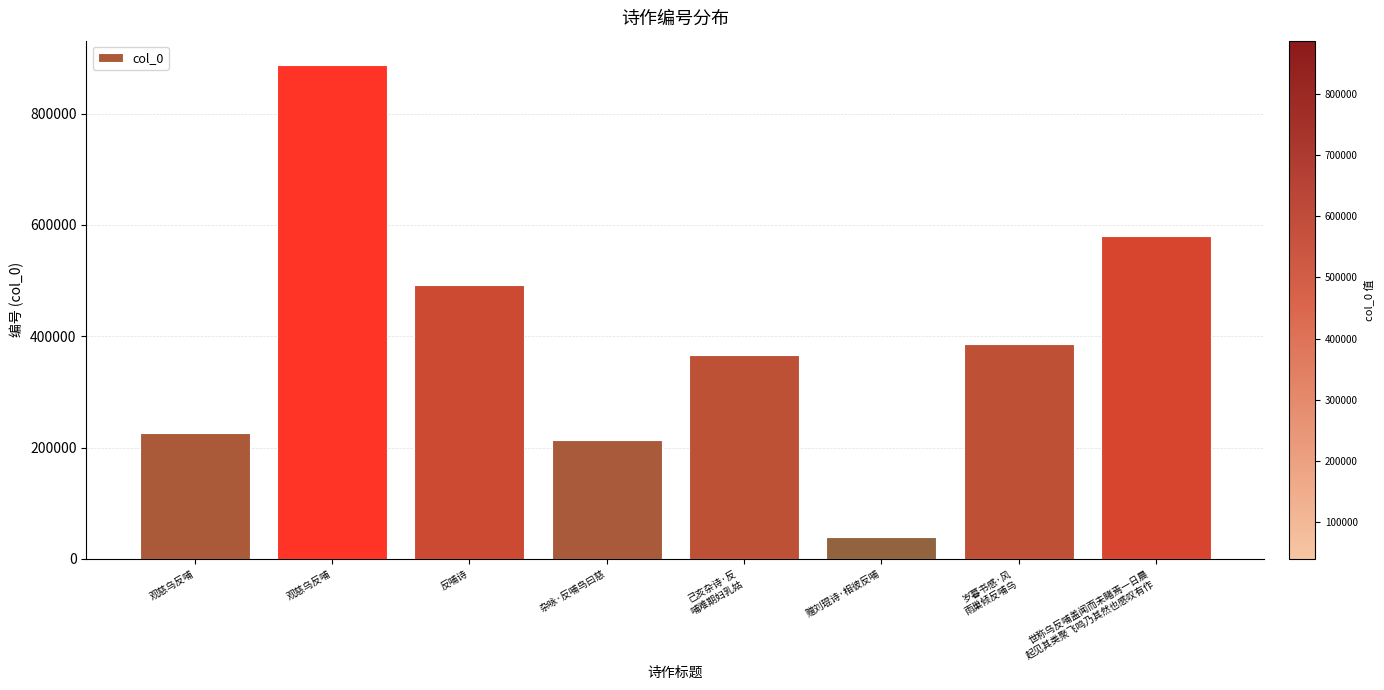

What is the ratio of the value at 赠刘琨诗·相彼反哺 to the value at 岁暮书感·风
雨巢倾反哺乌?

0.1